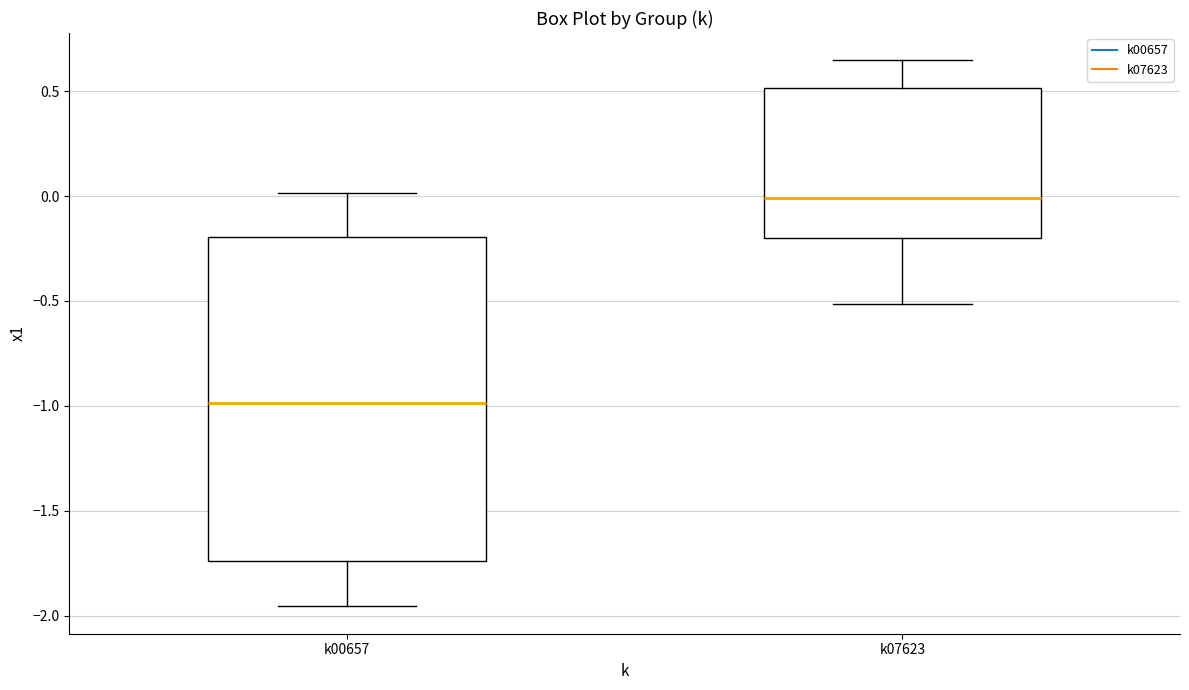

Which box is the tallest, from its lower edge to its upper edge?

k00657